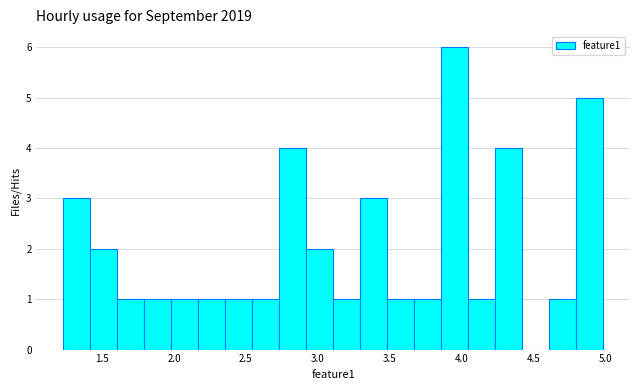

Read against the x-axis, roughly where is the centre of the tallest bar?

3.95